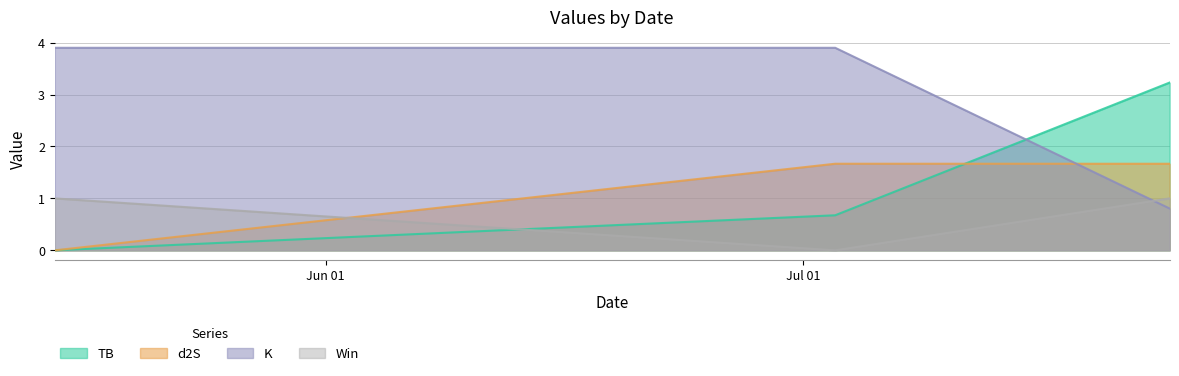

List the series in order of their peak value, lowest first.

Win, d2S, TB, K